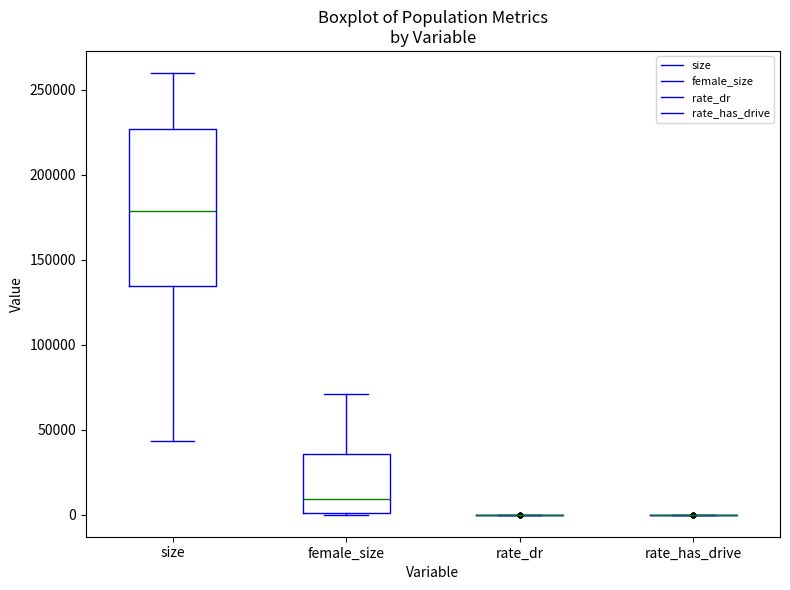

Reading left to right, transcribe this box plot: for each box, give where its median line is, the range the box spans, and where its two whiskers end, as read against the y-axis. The values are not printed on the chart, so give them approximately, as read against the axis.

size: median 180000, box 135000 to 225000, whiskers 45000 to 260000
female_size: median 10000, box 0 to 35000, whiskers 0 to 70000
rate_dr: box collapsed to a line at 0, whiskers 0 to 0
rate_has_drive: box collapsed to a line at 0, whiskers 0 to 0